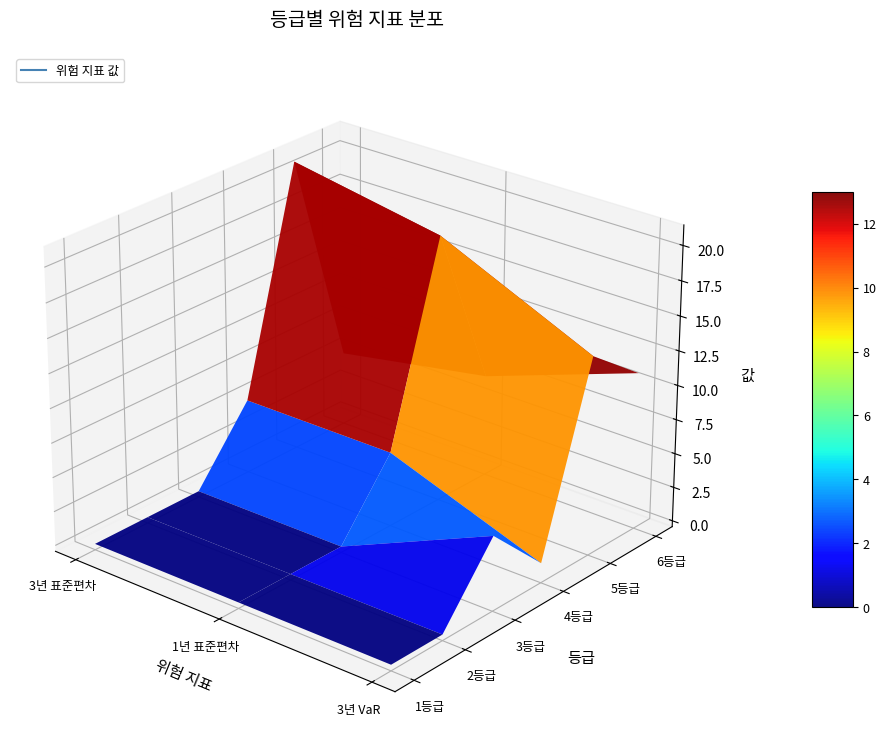

The value of 3등급 at 2 is 5. True or false?

True